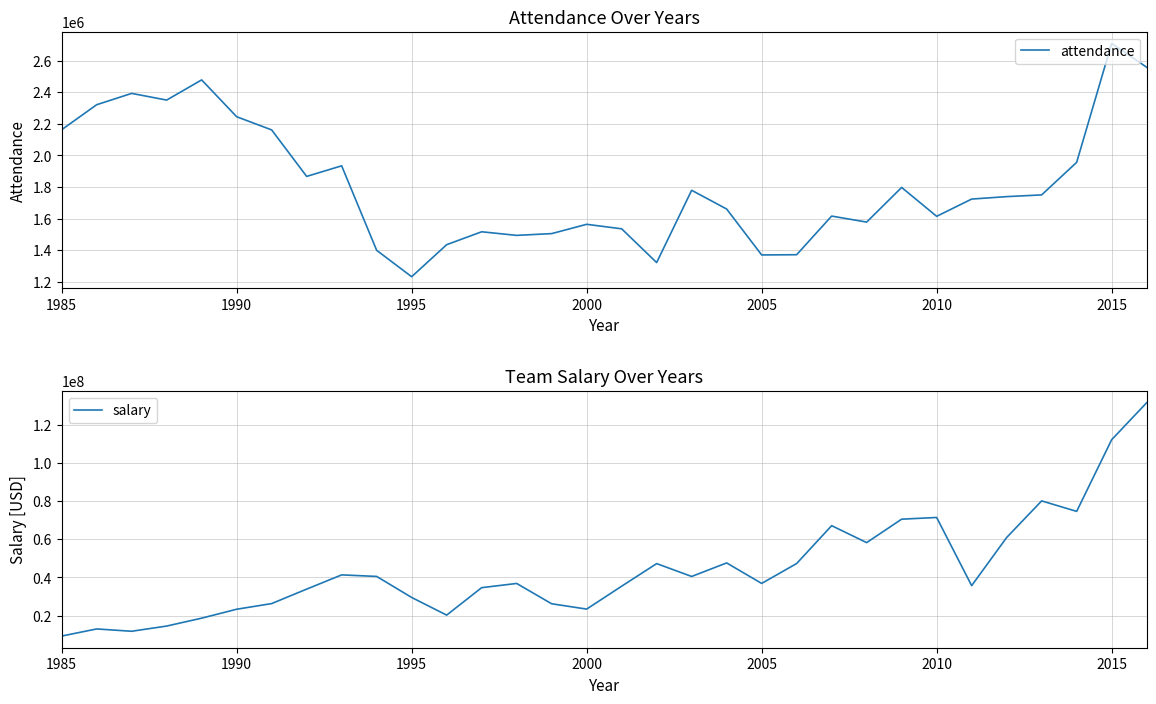

The value of salary at 2015 is 112107025. True or false?

True